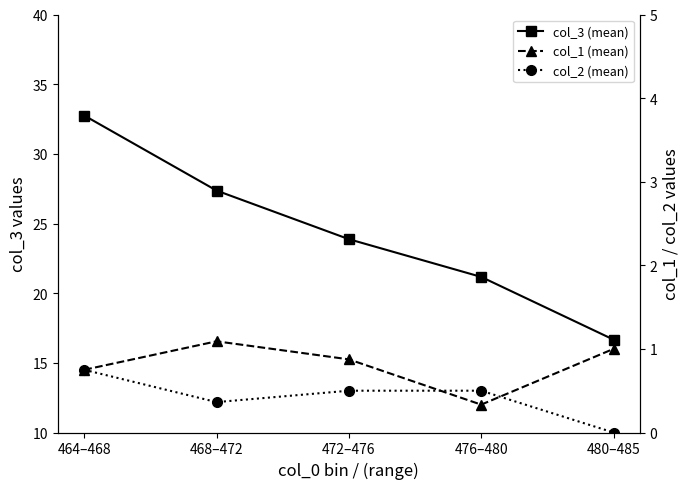

Reading right to left, transcribe all the data shown in this chart.

col_3 (mean): 480–485=16.7	476–480=21.2	472–476=23.9	468–472=27.4	464–468=32.8
col_1 (mean): 480–485=1.0	476–480=0.3	472–476=0.9	468–472=1.1	464–468=0.8
col_2 (mean): 480–485=0.0	476–480=0.5	472–476=0.5	468–472=0.4	464–468=0.8